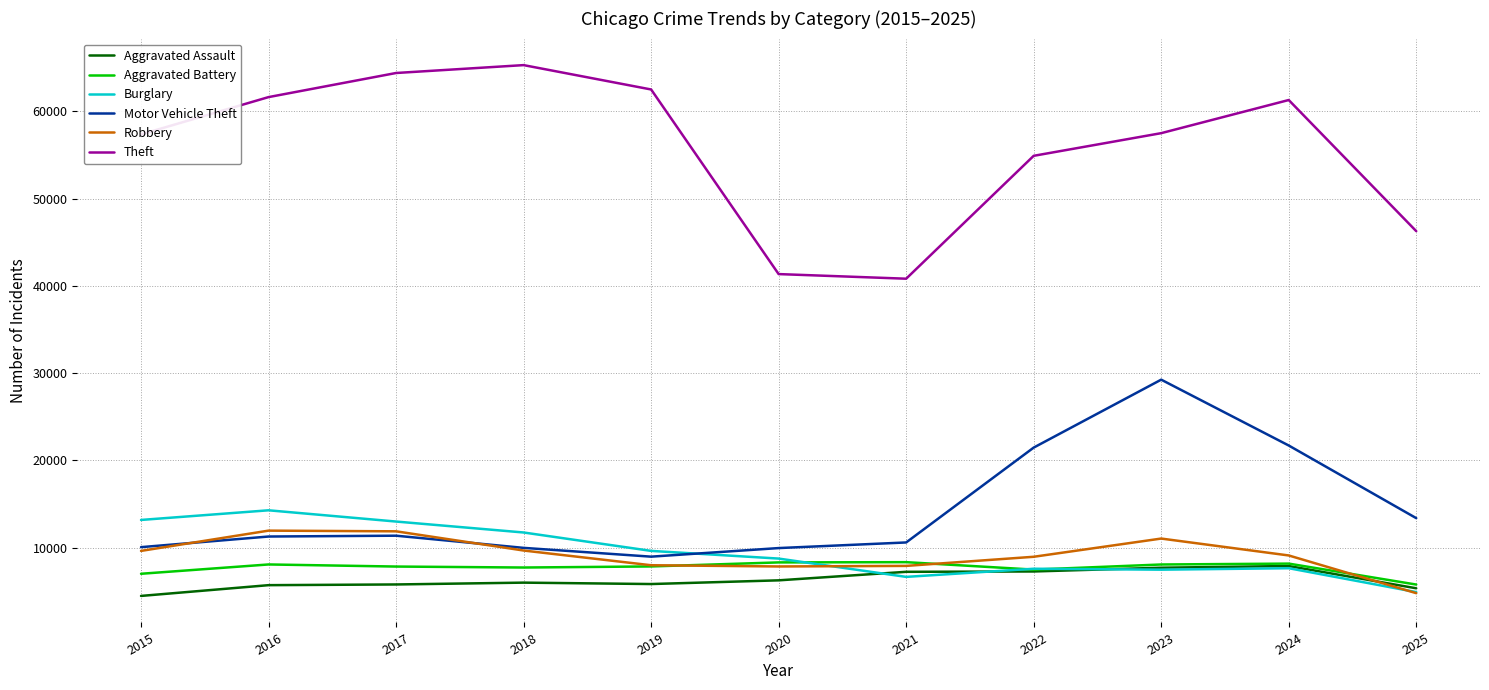

The value of Motor Vehicle Theft at 2025 is 23401. True or false?

False